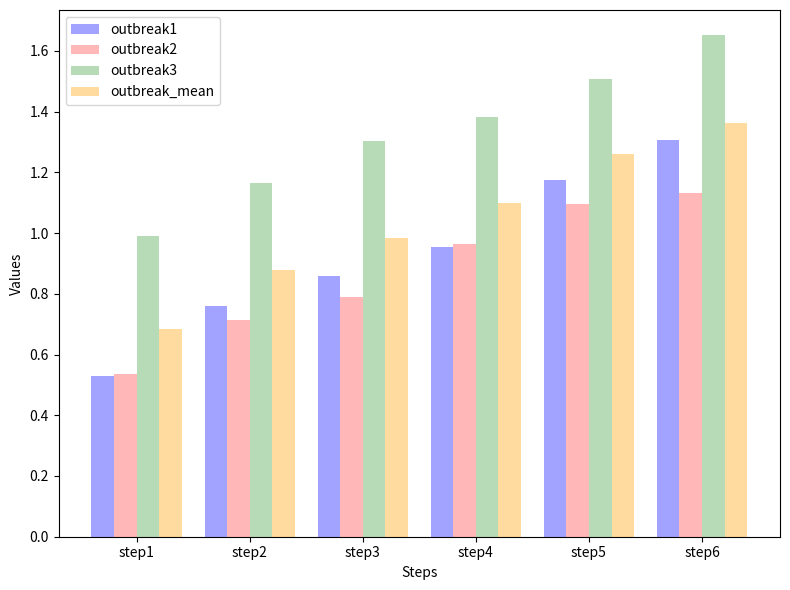

The outbreak2 series shows 0.8 at step1. True or false?

False